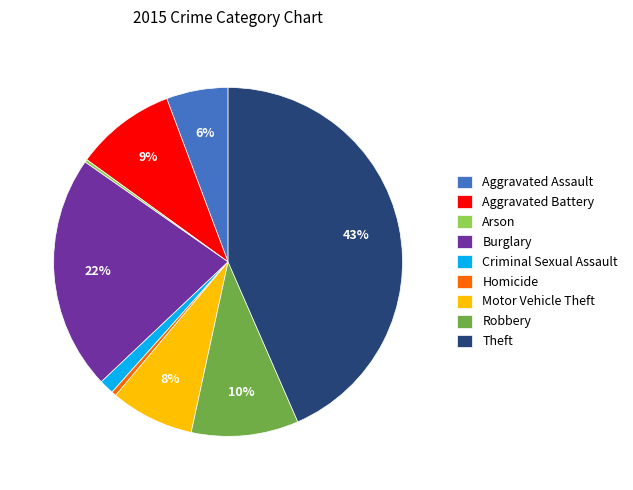

Between Homicide and Aggravated Assault, which is larger?

Aggravated Assault